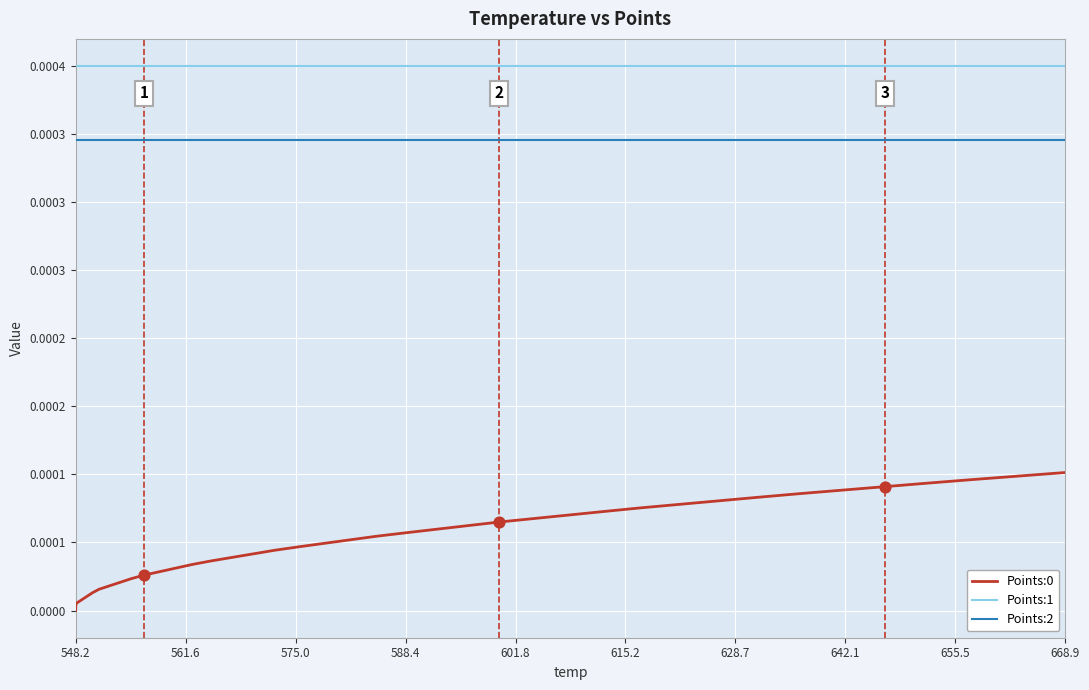

Does the chart have visible grid lines?

Yes